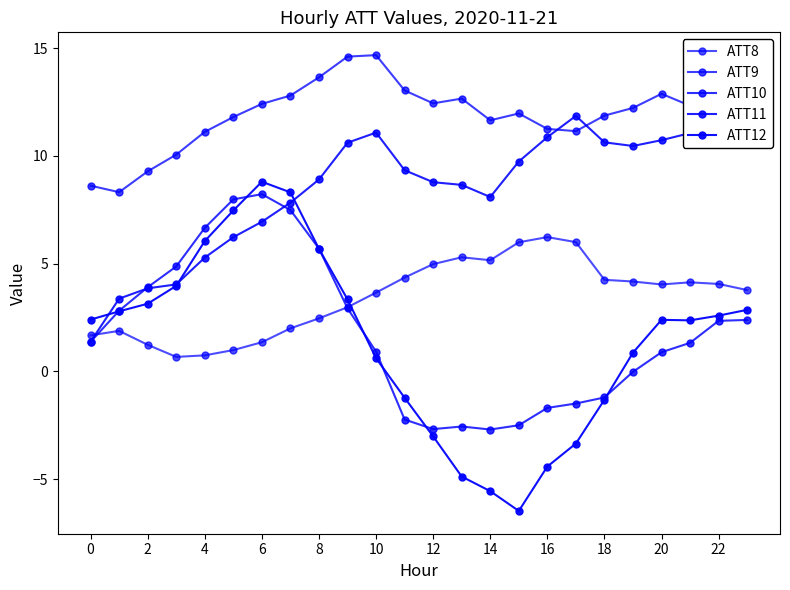

Reading left to right, extract all data points from this chart.

ATT8: 1.7	1.9	1.2	0.7	0.7	1.0	1.4	2.0	2.5	3.0	3.7	4.4	5.0	5.3	5.2	6.0	6.2	6.0	4.2	4.2	4.0	4.1	4.1	3.8
ATT9: 8.6	8.3	9.3	10.1	11.1	11.8	12.4	12.8	13.6	14.6	14.7	13.0	12.4	12.7	11.6	12.0	11.2	11.1	11.9	12.2	12.9	12.3	12.7	12.4
ATT10: 1.4	2.8	3.9	4.9	6.7	8.0	8.2	7.5	5.7	2.9	0.9	-2.2	-2.7	-2.6	-2.7	-2.5	-1.7	-1.5	-1.2	-0.0	0.9	1.3	2.3	2.4
ATT11: 1.4	3.4	3.9	4.0	5.3	6.2	6.9	7.8	8.9	10.6	11.1	9.3	8.8	8.7	8.1	9.7	10.9	11.9	10.6	10.5	10.7	11.1	11.1	11.0
ATT12: 2.4	2.8	3.1	4.0	6.0	7.5	8.8	8.3	5.7	3.3	0.6	-1.2	-3.0	-4.9	-5.6	-6.5	-4.4	-3.4	-1.3	0.9	2.4	2.4	2.6	2.9